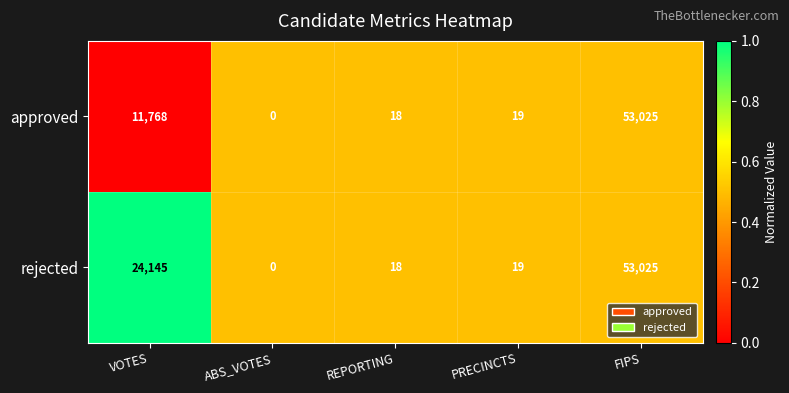

What is the difference between the rejected values at PRECINCTS and ABS_VOTES?

19